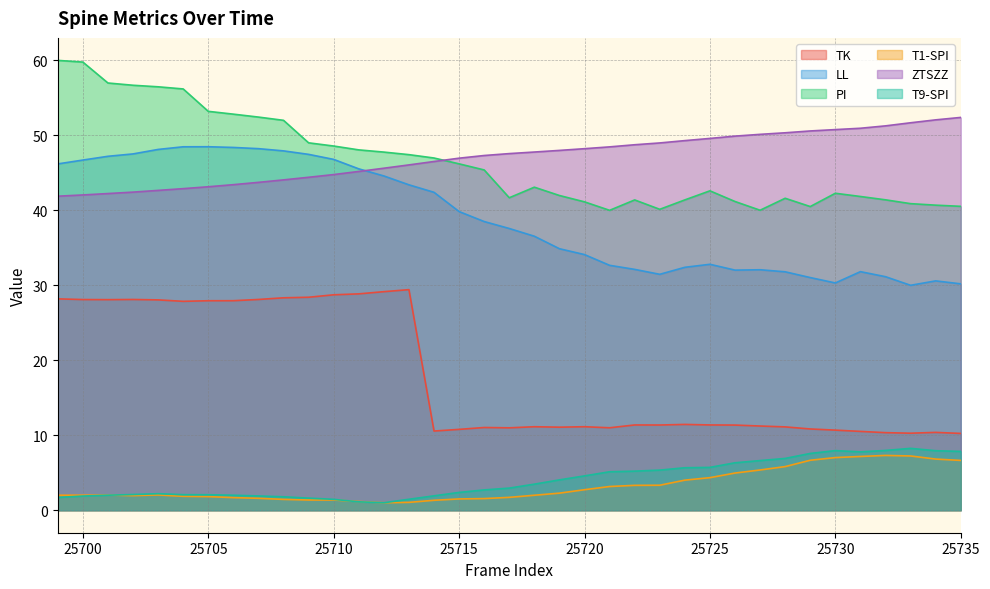

The value of PI at 25701 is 95.5. True or false?

False